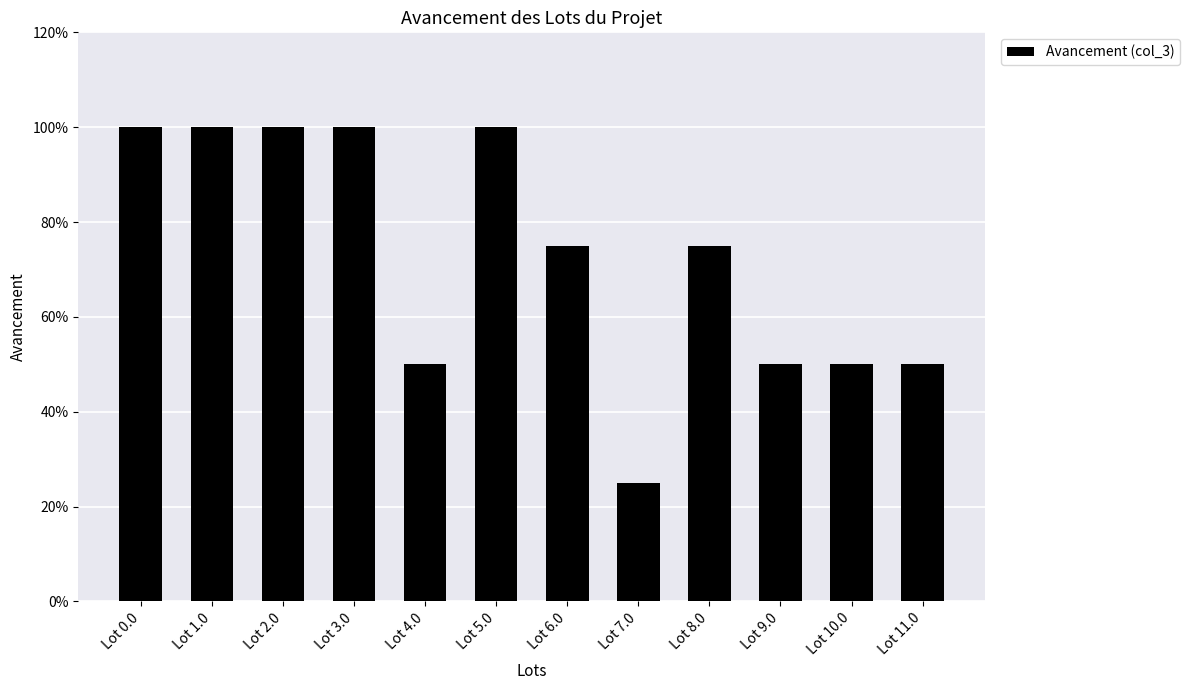

Are the bars horizontal?

No